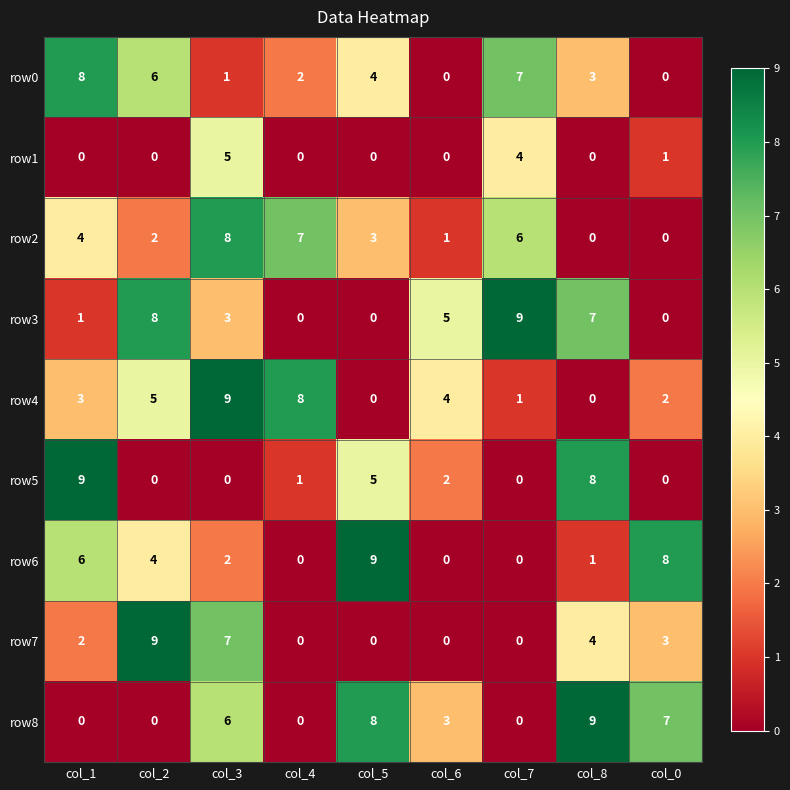

What is the spread (max minus min) of values at col_1?

9